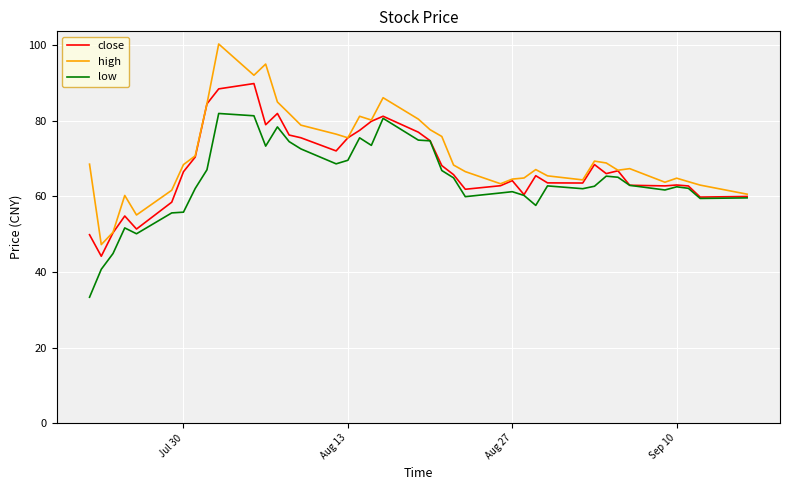

What is the average value of the close series?

67.7